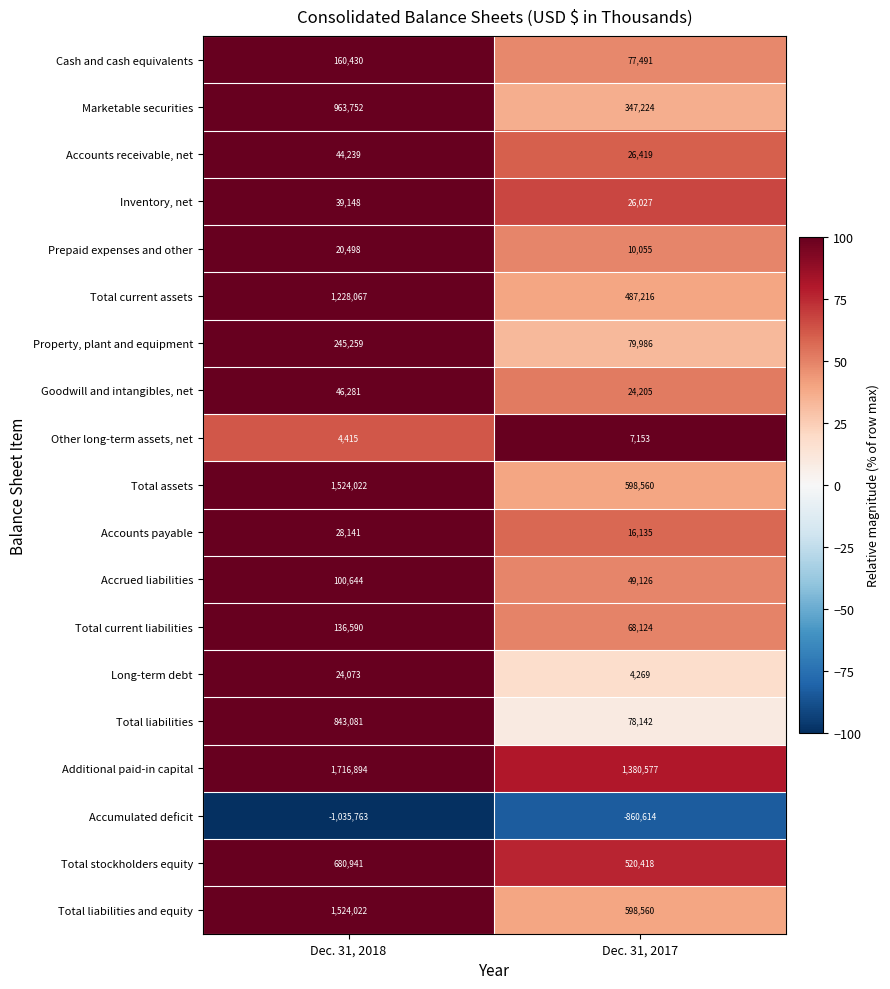

The Long-term debt series shows 7532 at Dec. 31, 2017. True or false?

False